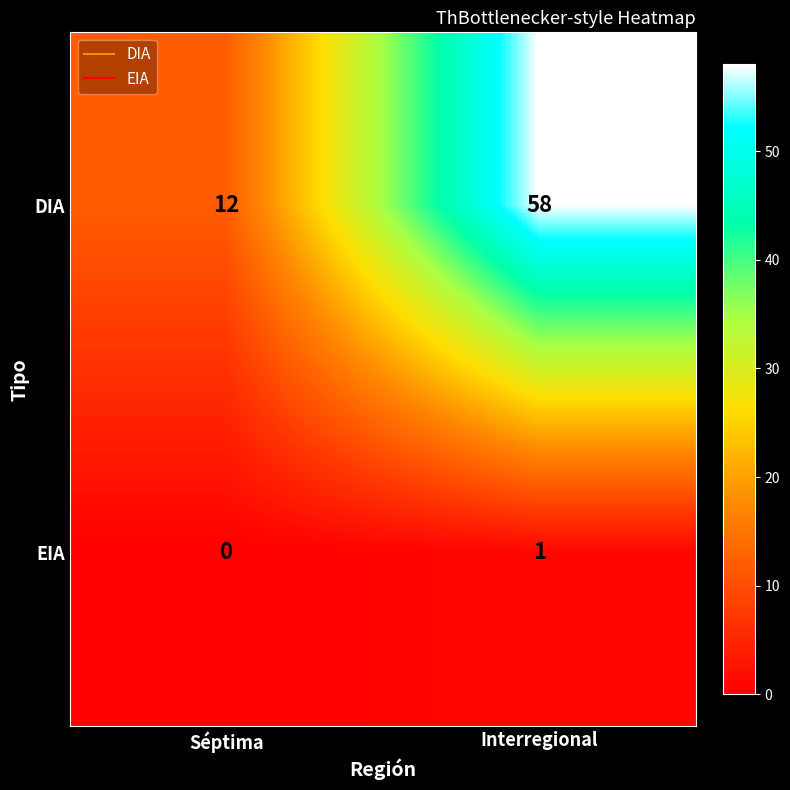

The value of DIA at Séptima is 21. True or false?

False